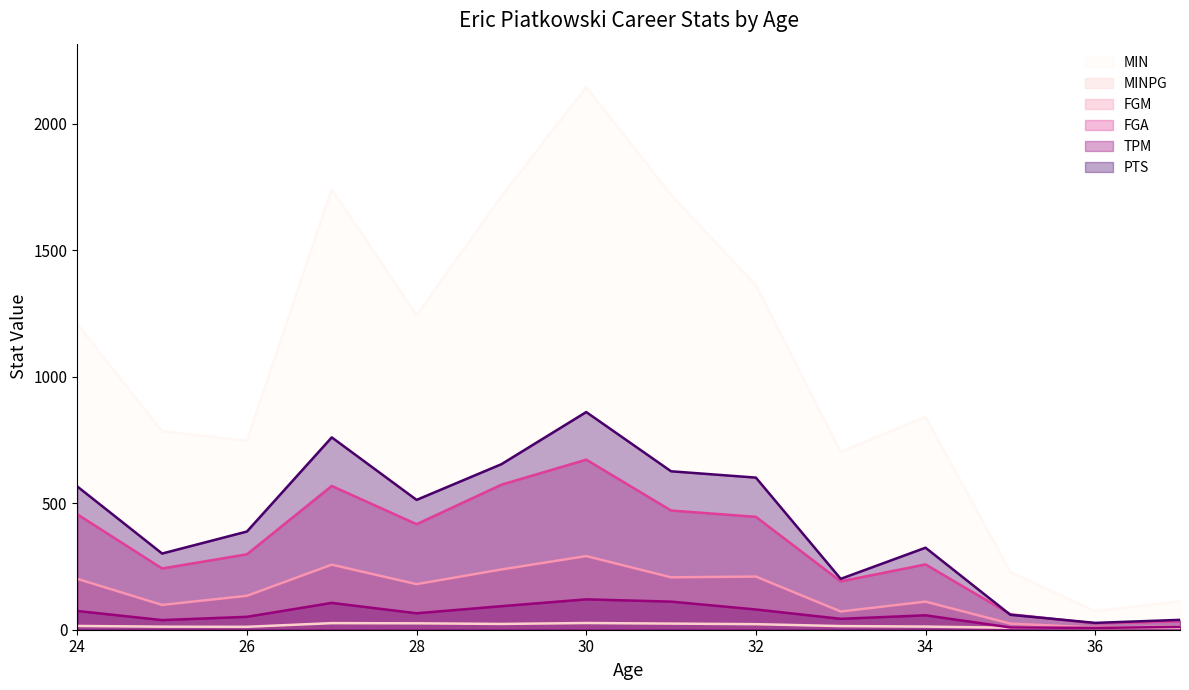

True or false: MIN and TPM cross at least once.

False